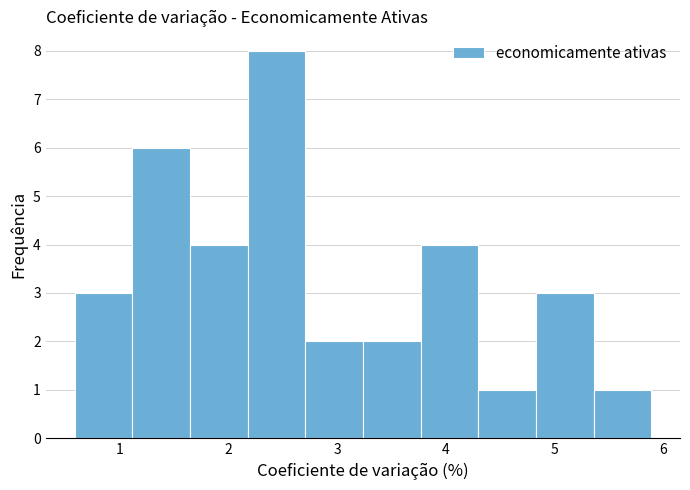

Which range on the x-axis has the tallest bar?

2.2 to 2.7